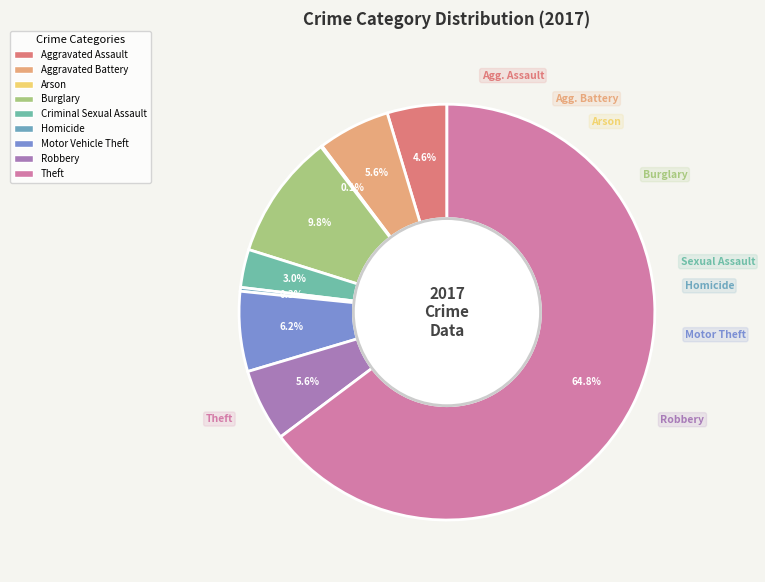

Which category has the biggest portion of the pie?

Theft